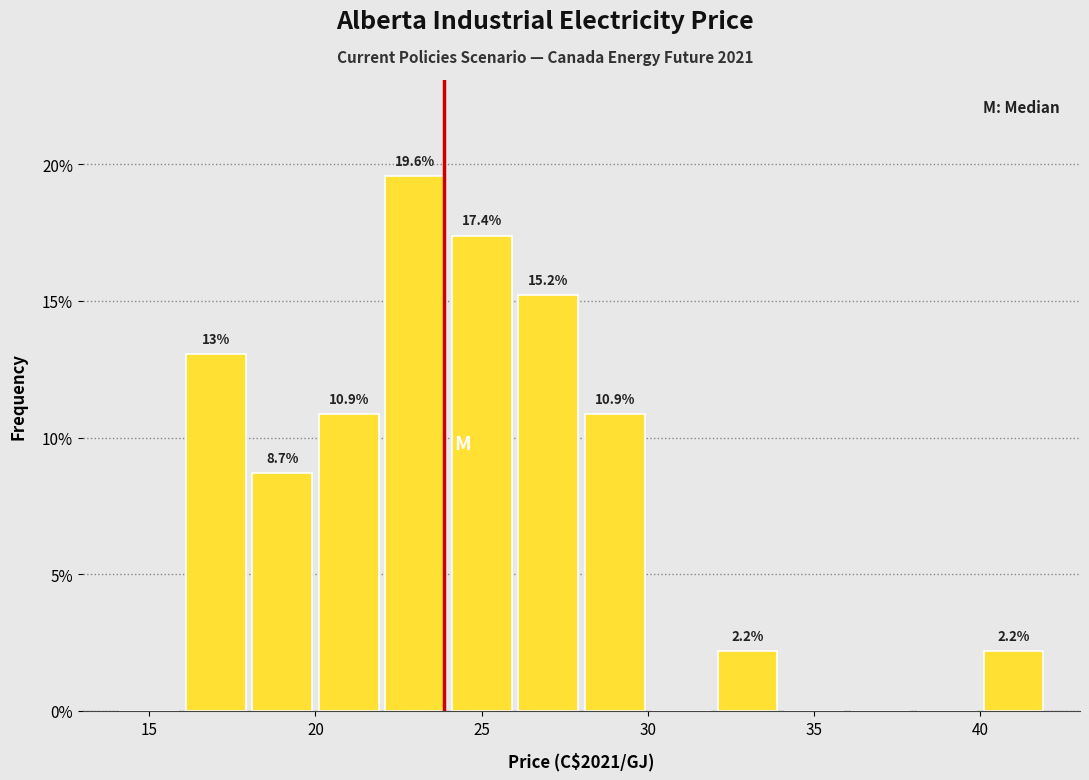

Over which range of the x-axis is the bar tallest?

22 to 24